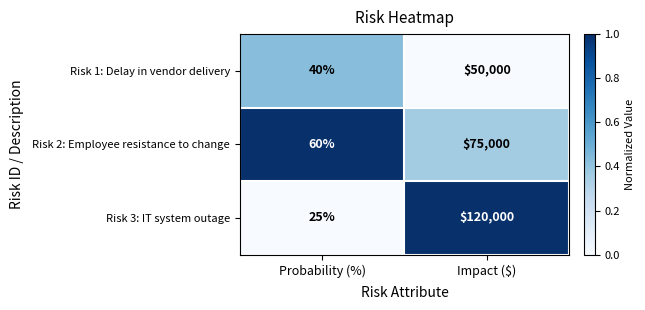

At which category does the chart reach its minimum across all series?

Probability (%)